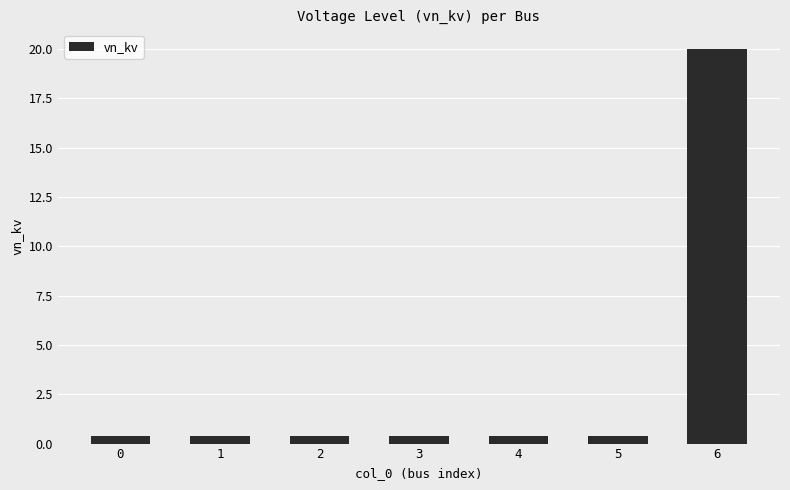

What is the sum of all values?

22.4